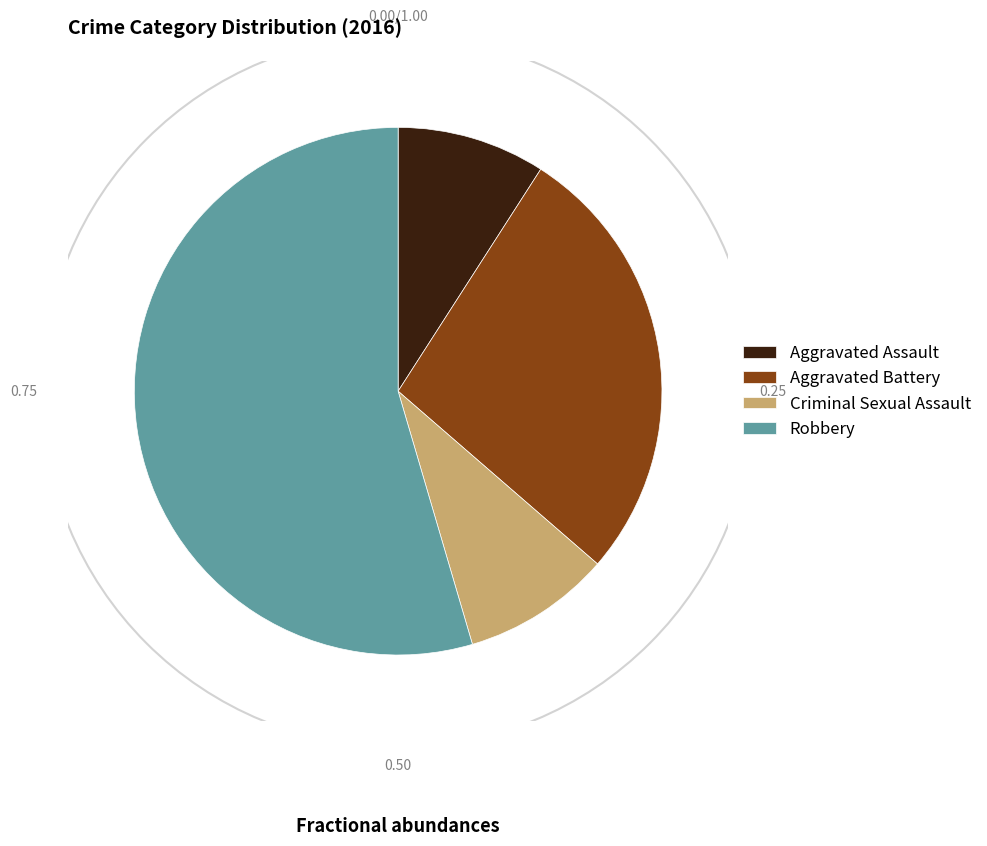

Combined, do Robbery and Aggravated Battery account for over 50%?

Yes